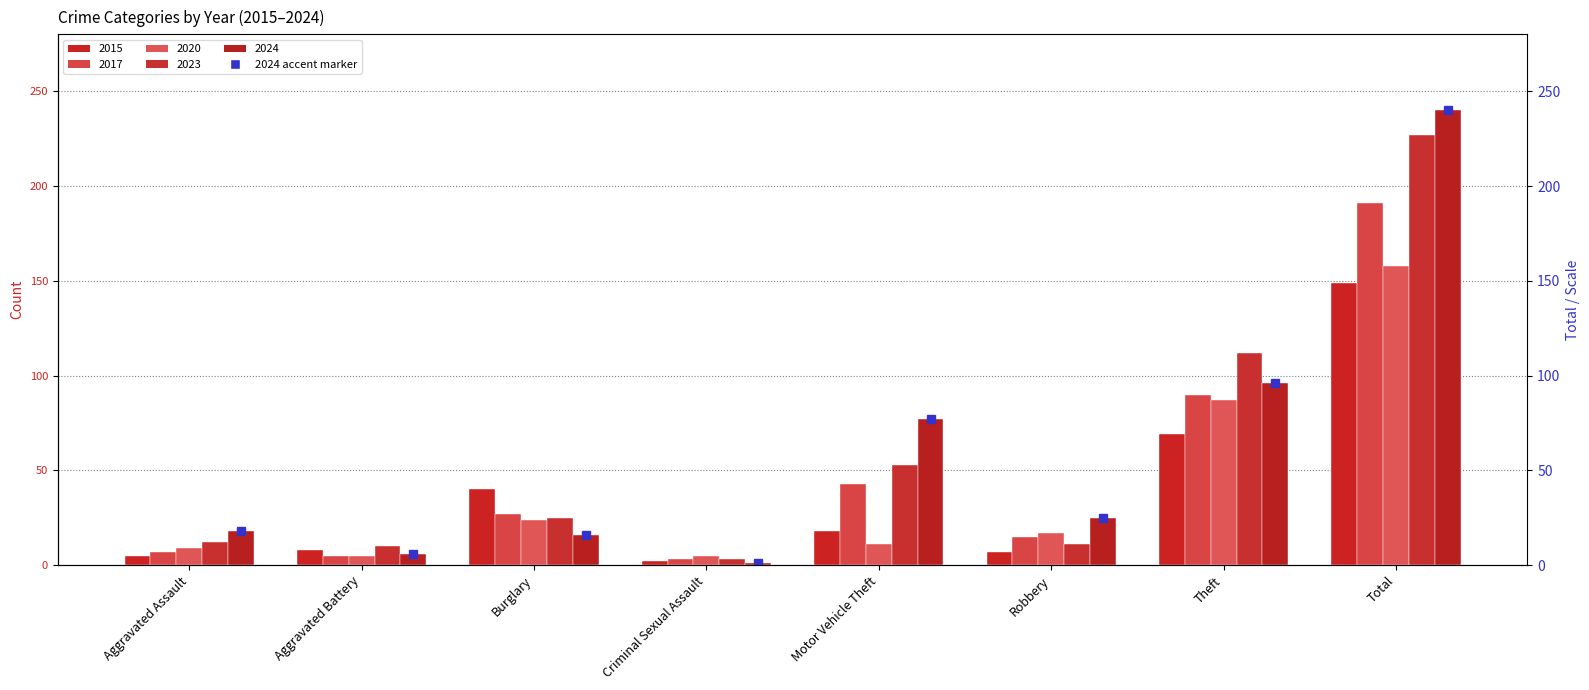

What are all the series names shown in the legend?

2015, 2017, 2020, 2023, 2024